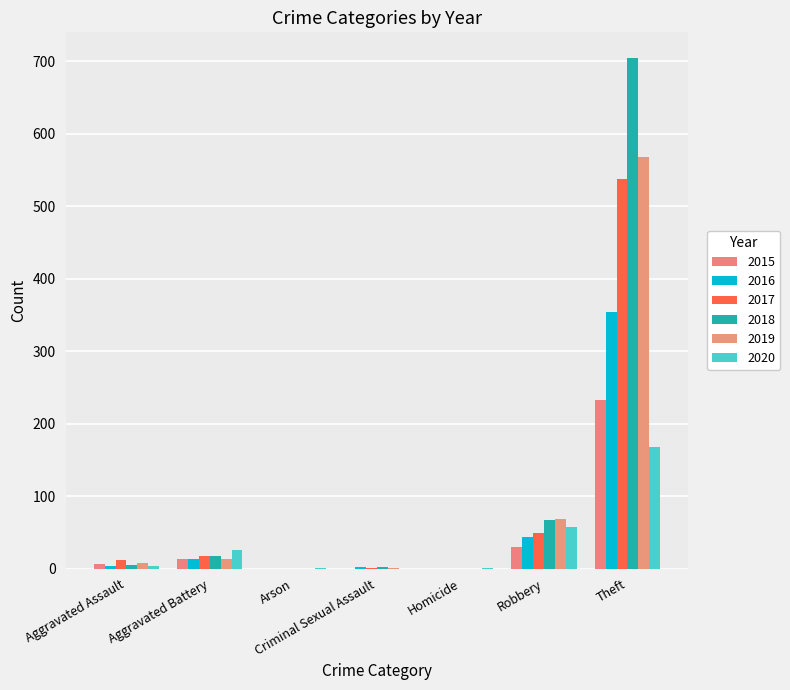

At which category is the sum across all series the highest?

Theft